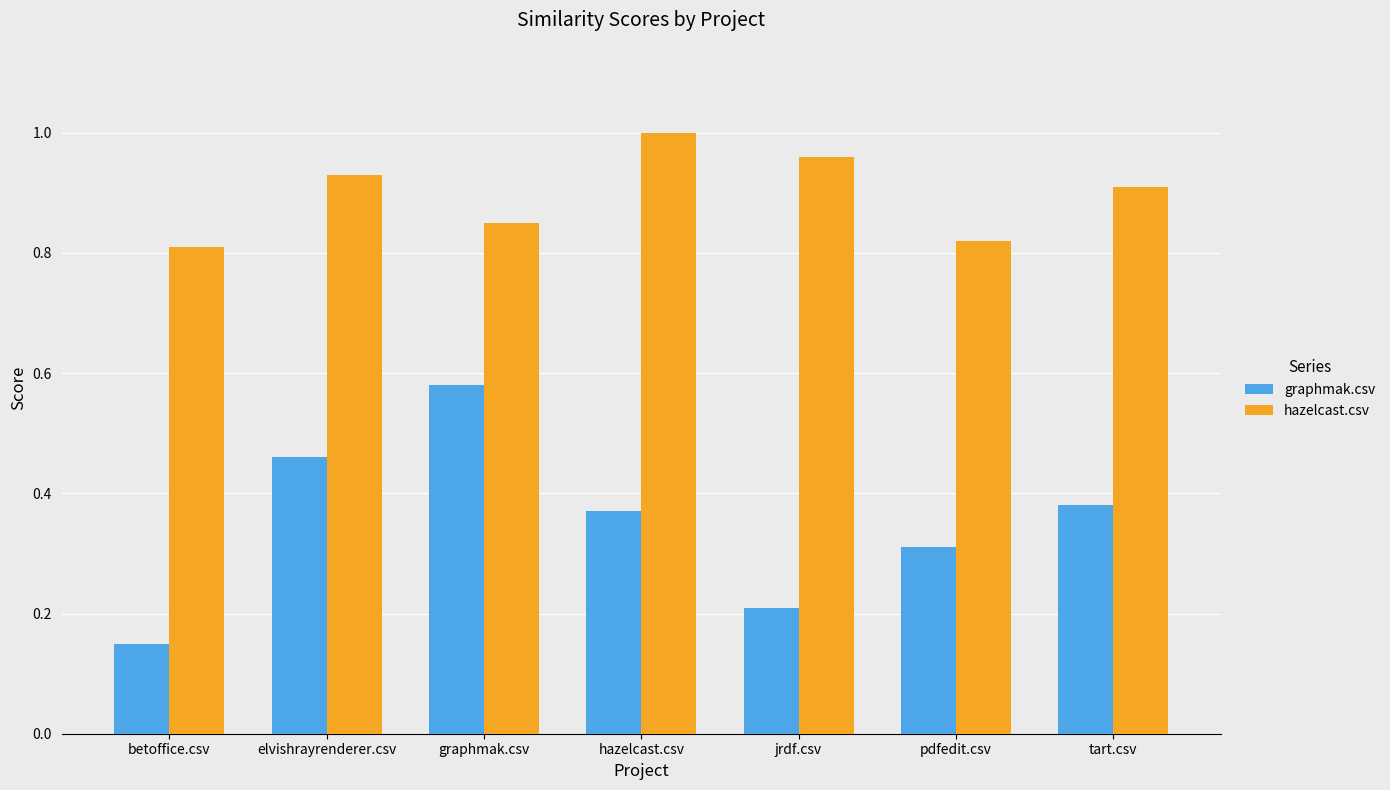

What are all the series names shown in the legend?

graphmak.csv, hazelcast.csv